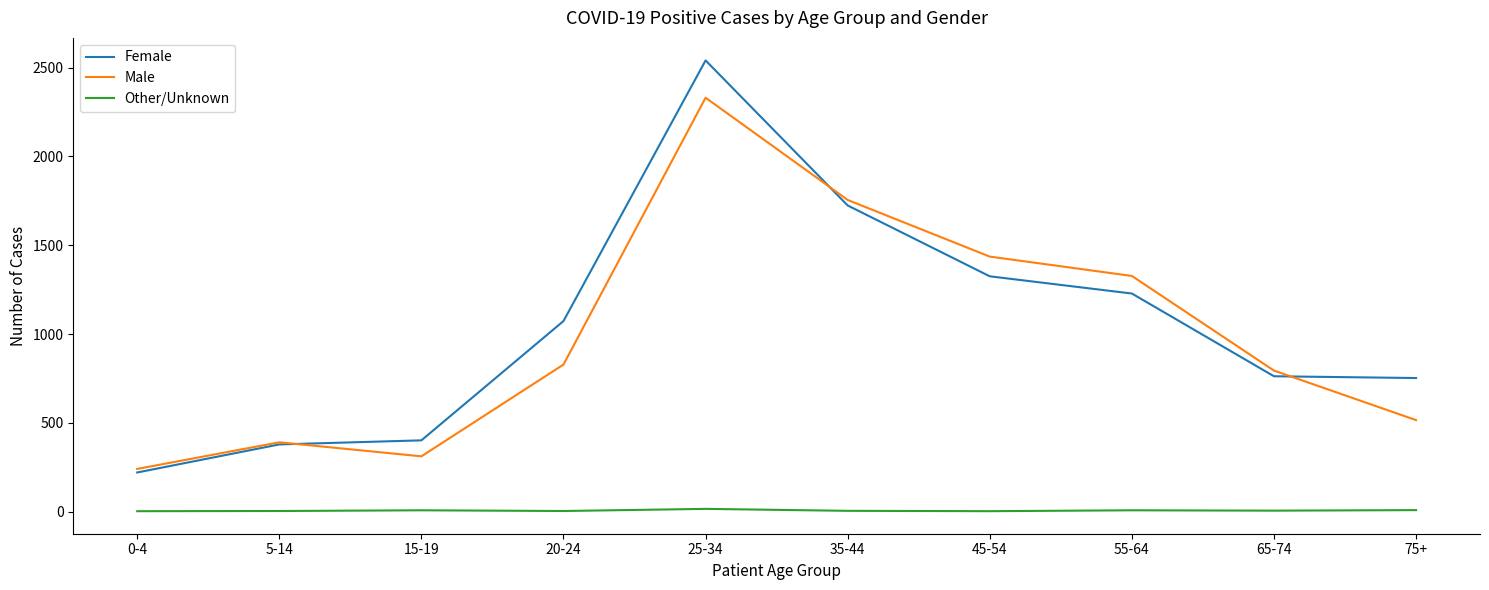

At which category is the sum across all series the highest?

25-34